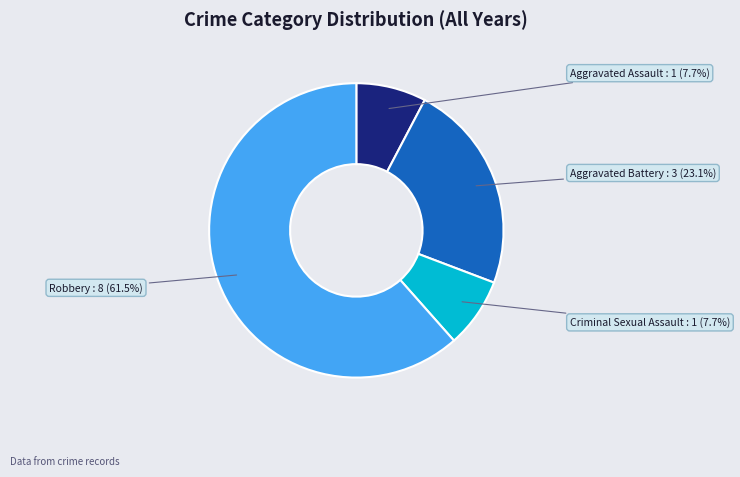

Which slice is the largest?

Robbery